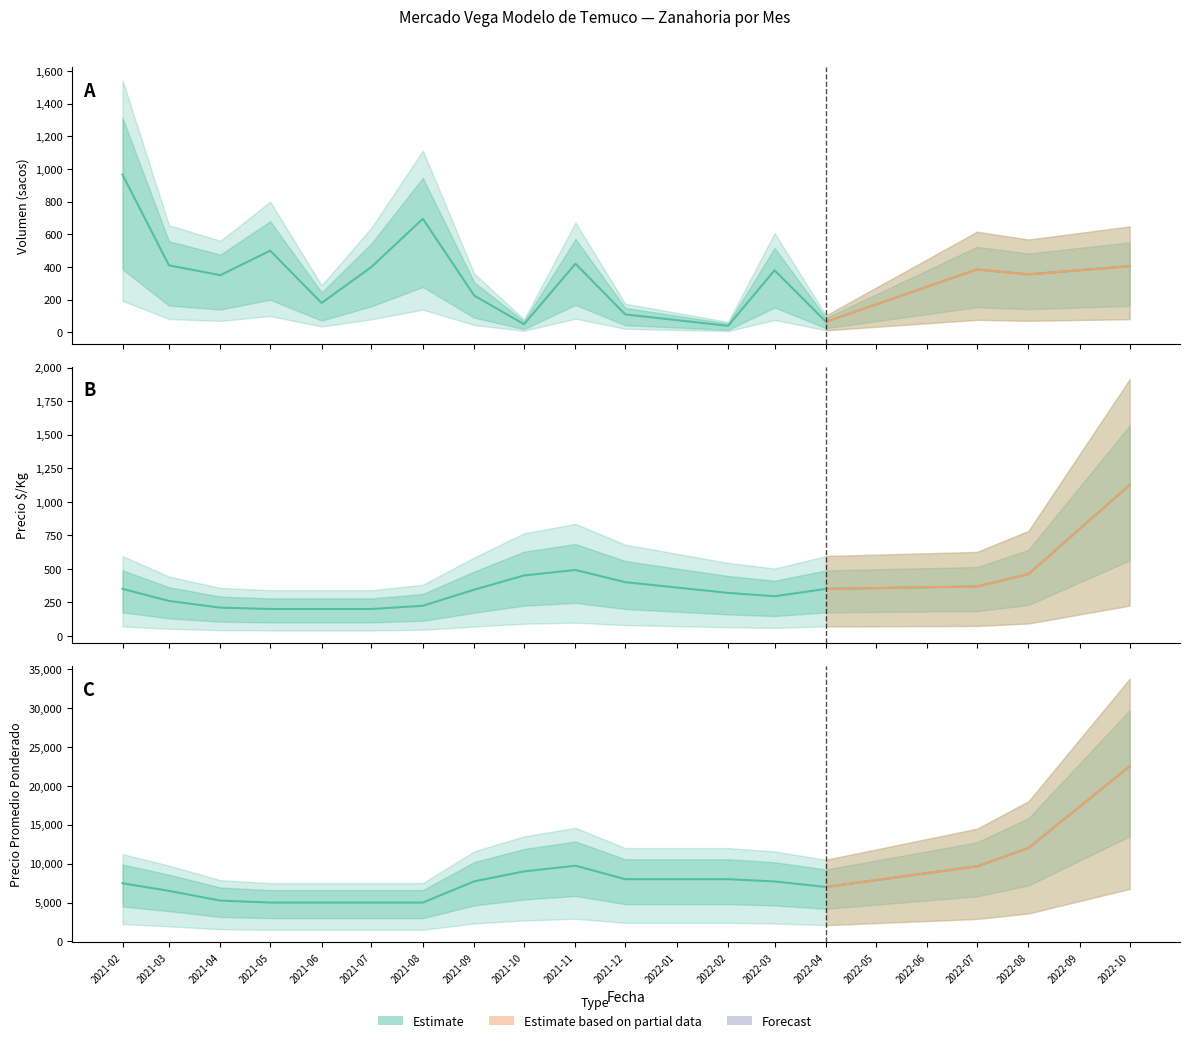

True or false: Precio $/Kg and Precio promedio ponderado cross at least once.

False